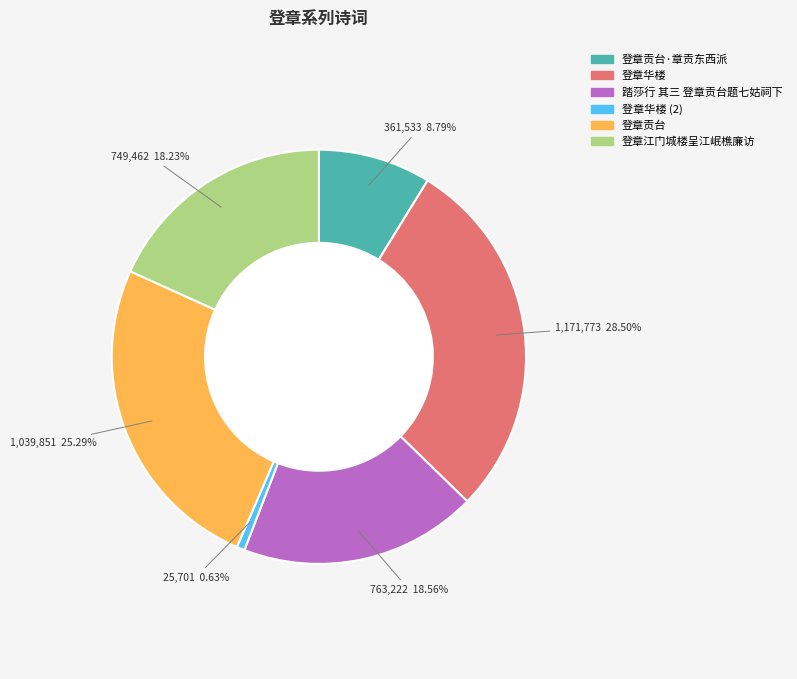

Is there any slice that represents more than half of the pie?

No